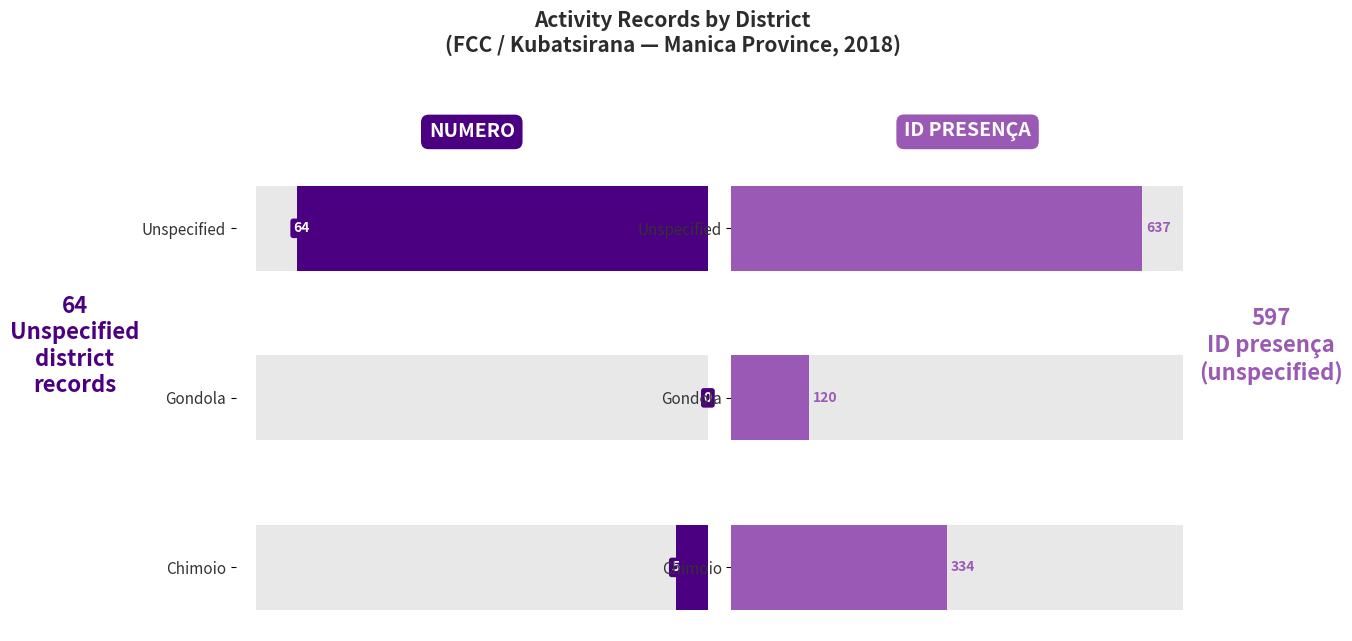

How many data points in id_presenca are above 334?

1